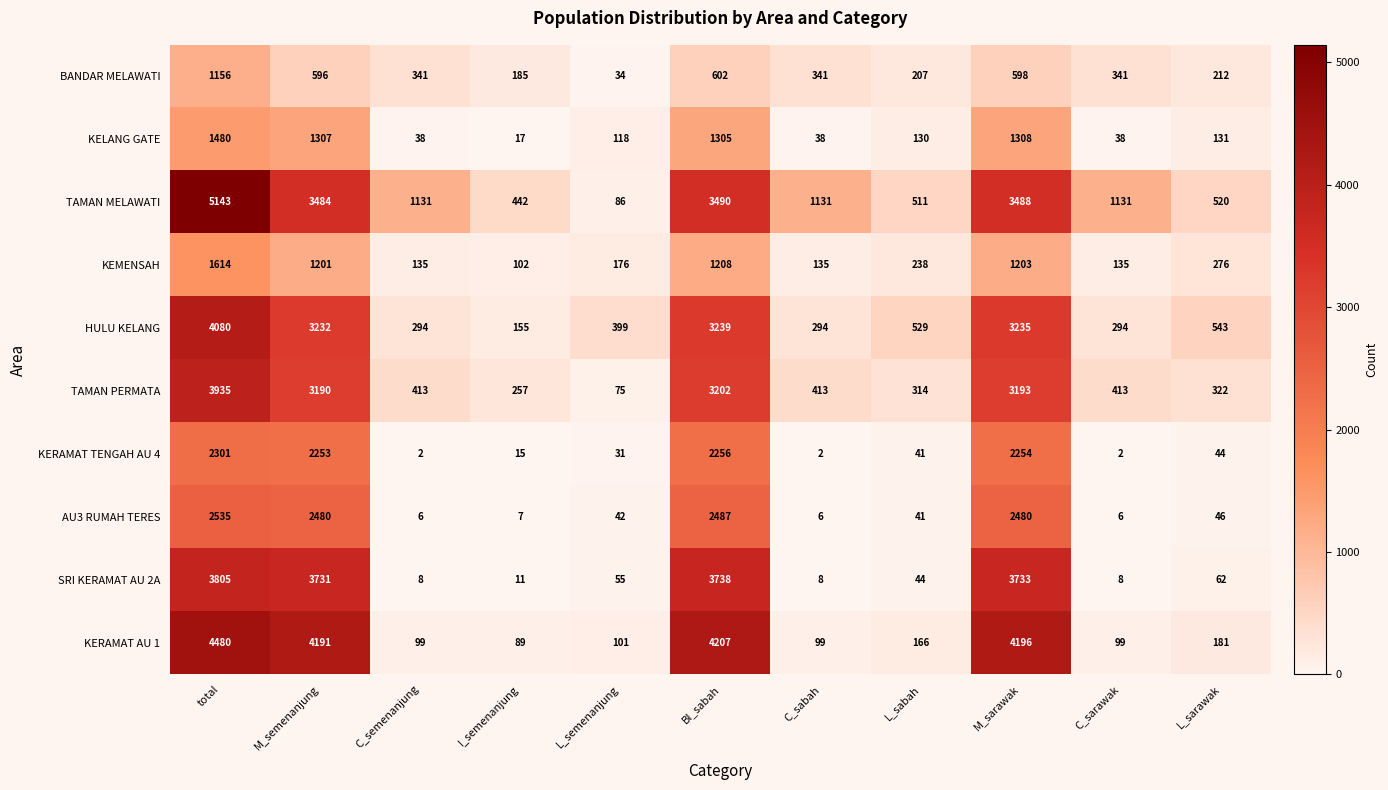

Rank the series by their maximum value, from lowest to highest.

BANDAR MELAWATI, KELANG GATE, KEMENSAH, KERAMAT TENGAH AU 4, AU3 RUMAH TERES, SRI KERAMAT AU 2A, TAMAN PERMATA, HULU KELANG, KERAMAT AU 1, TAMAN MELAWATI